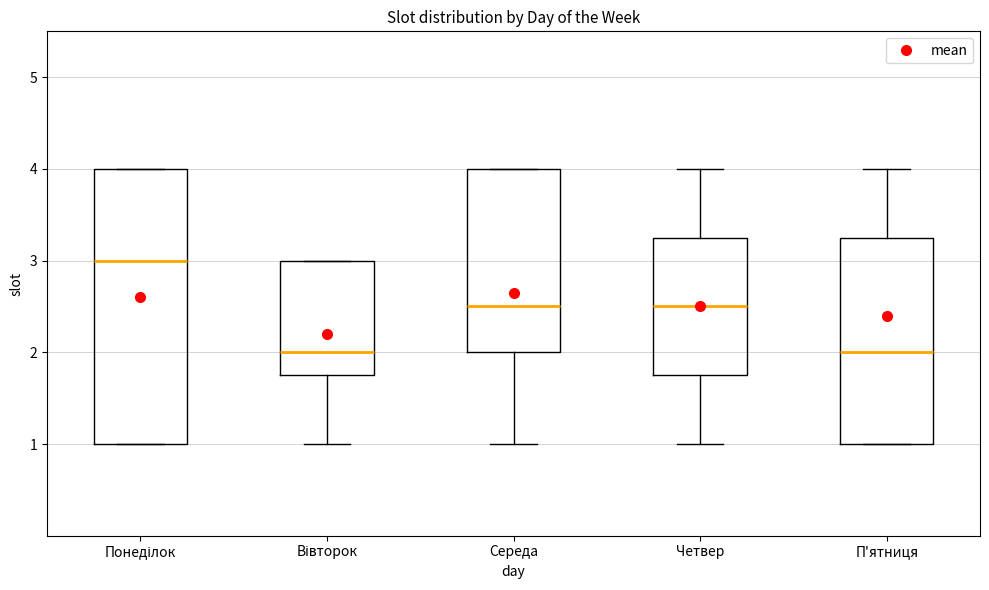

Where is the lower edge of the box for Понеділок on the y-axis? The values are not printed on the chart, so give them approximately, as read against the axis.

1.0